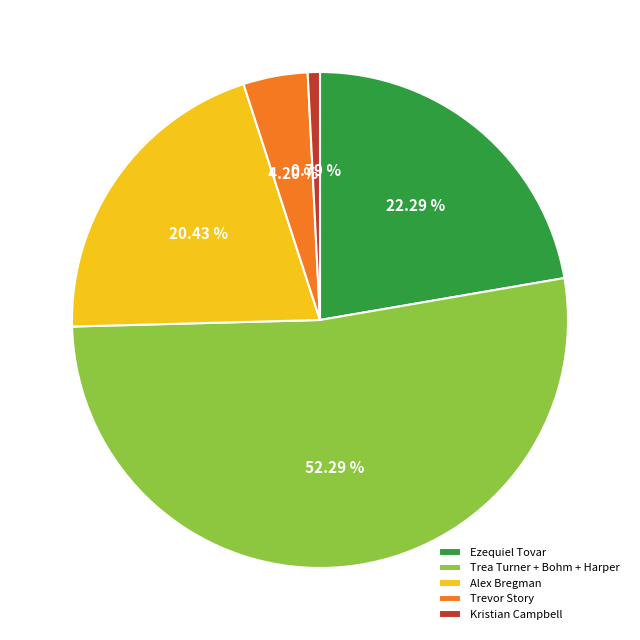

Does Kristian Campbell account for over 50% of the chart?

No